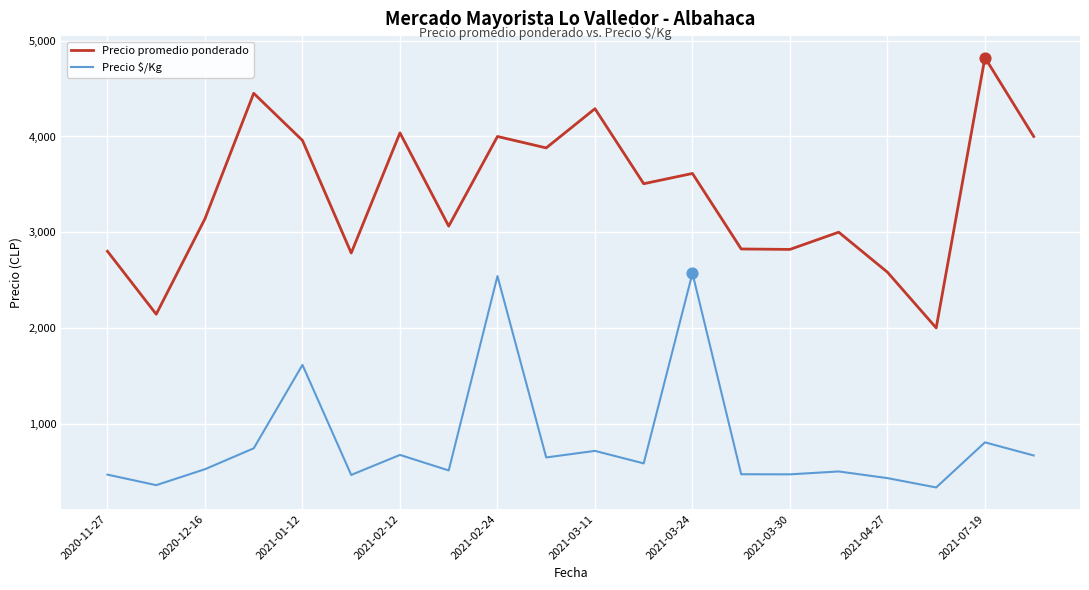

At how many categories does at least one series exceed 1959?

20